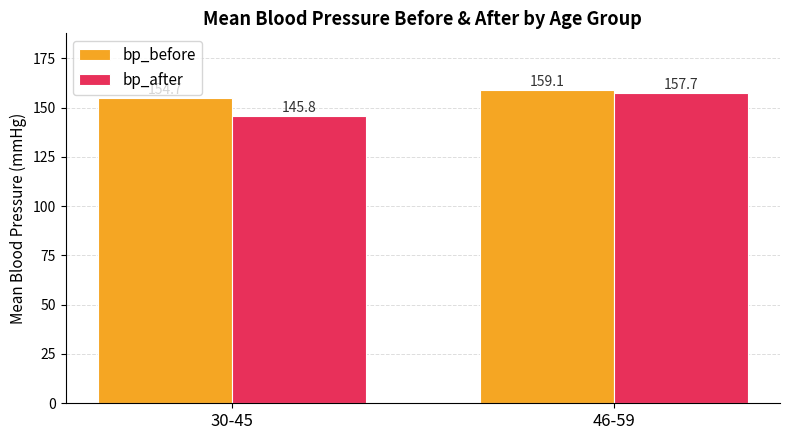

What is the smallest value displayed?

145.8